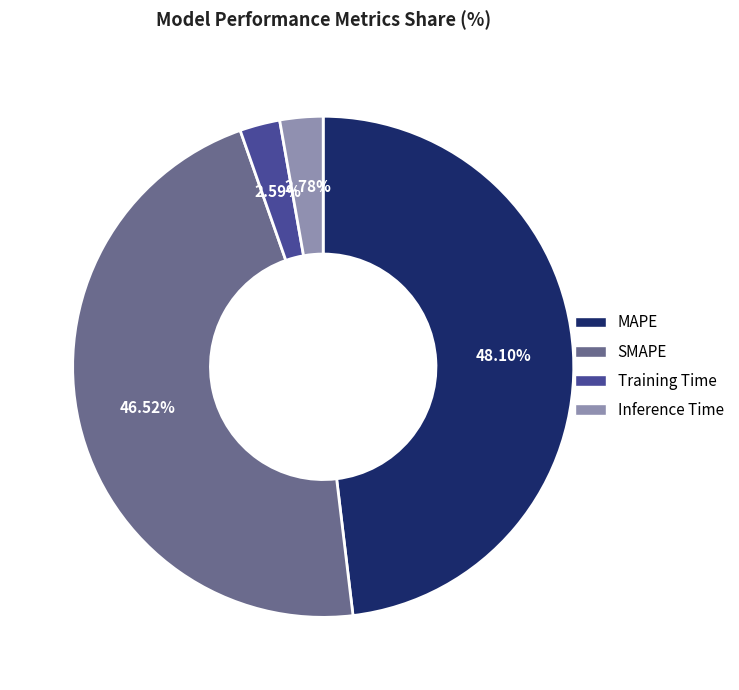

Combined, do SMAPE and Training Time account for over 50%?

No